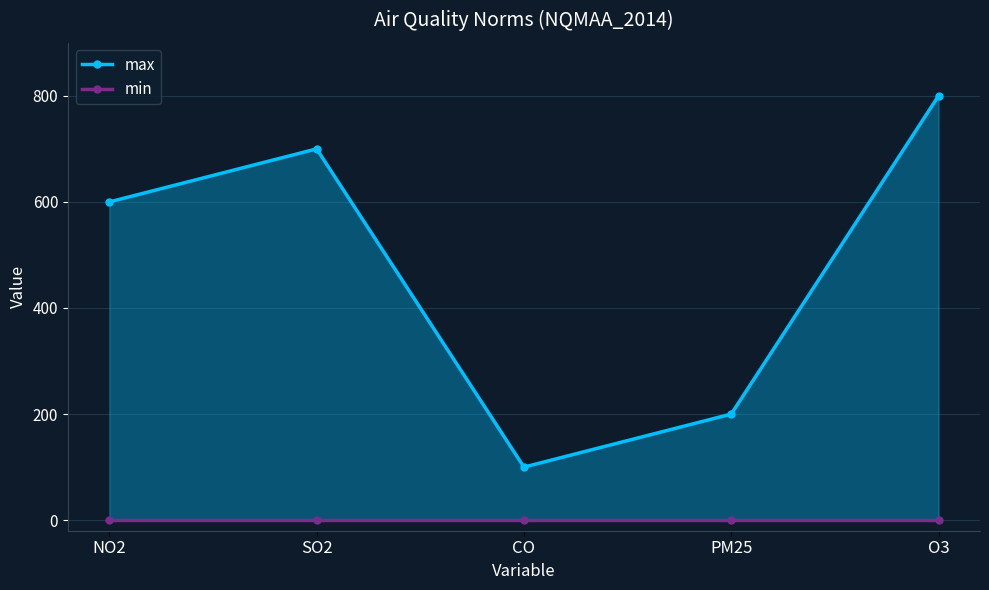

What is the greatest value displayed?

800